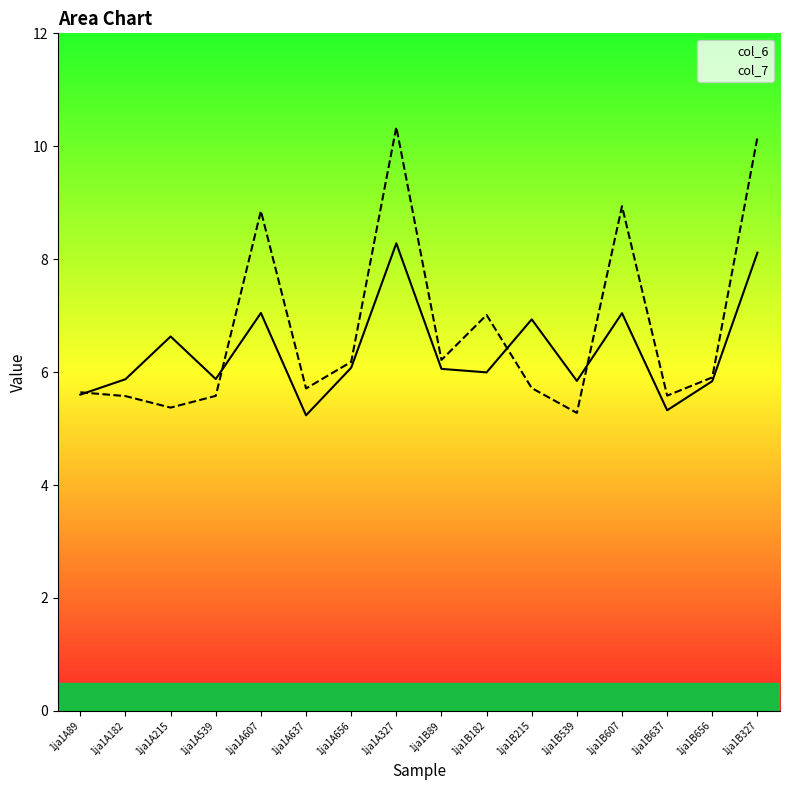

Which category has the highest value across all series?

1ja1A327